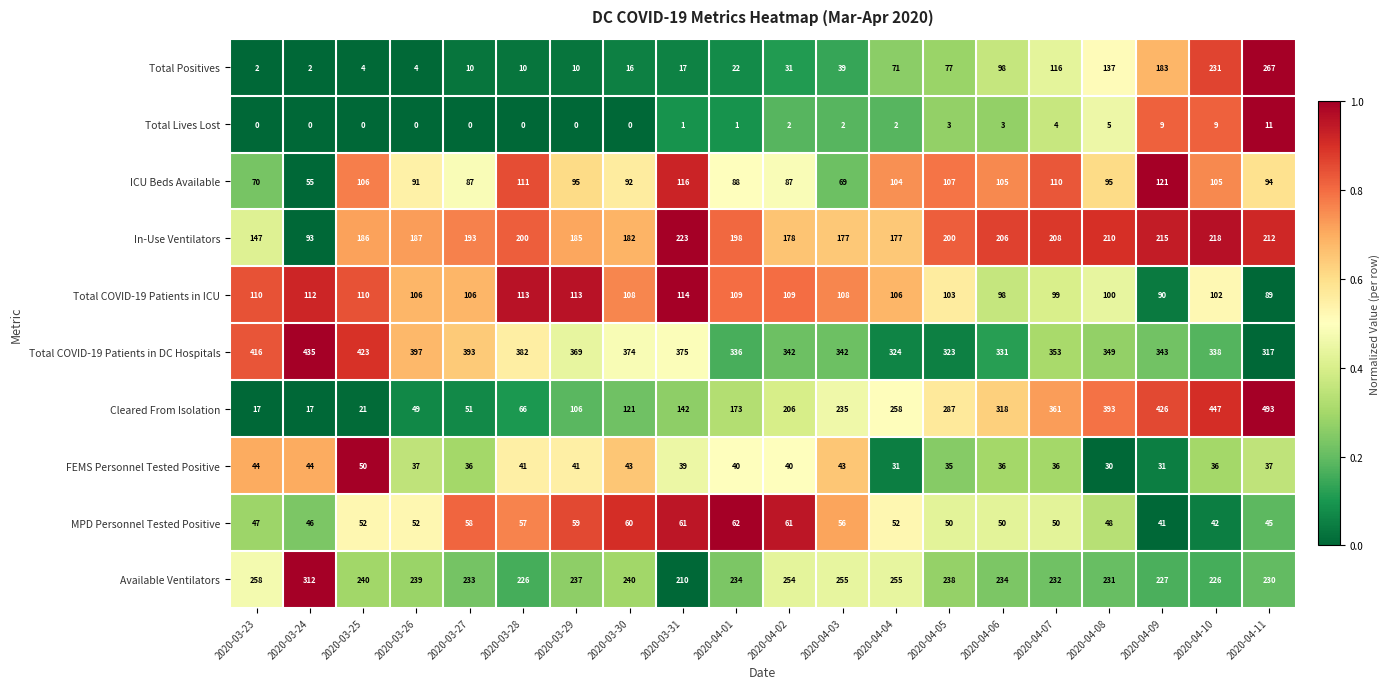

Between 2020-04-04 and 2020-04-06, which series saw the biggest shift?

Cleared From Isolation